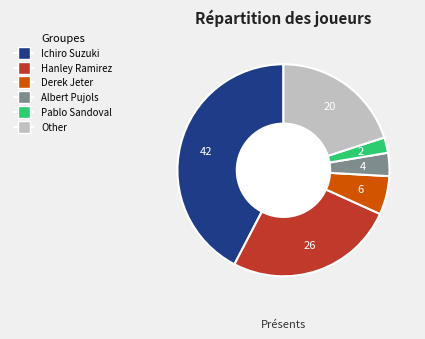

Does any single category account for the majority?

No